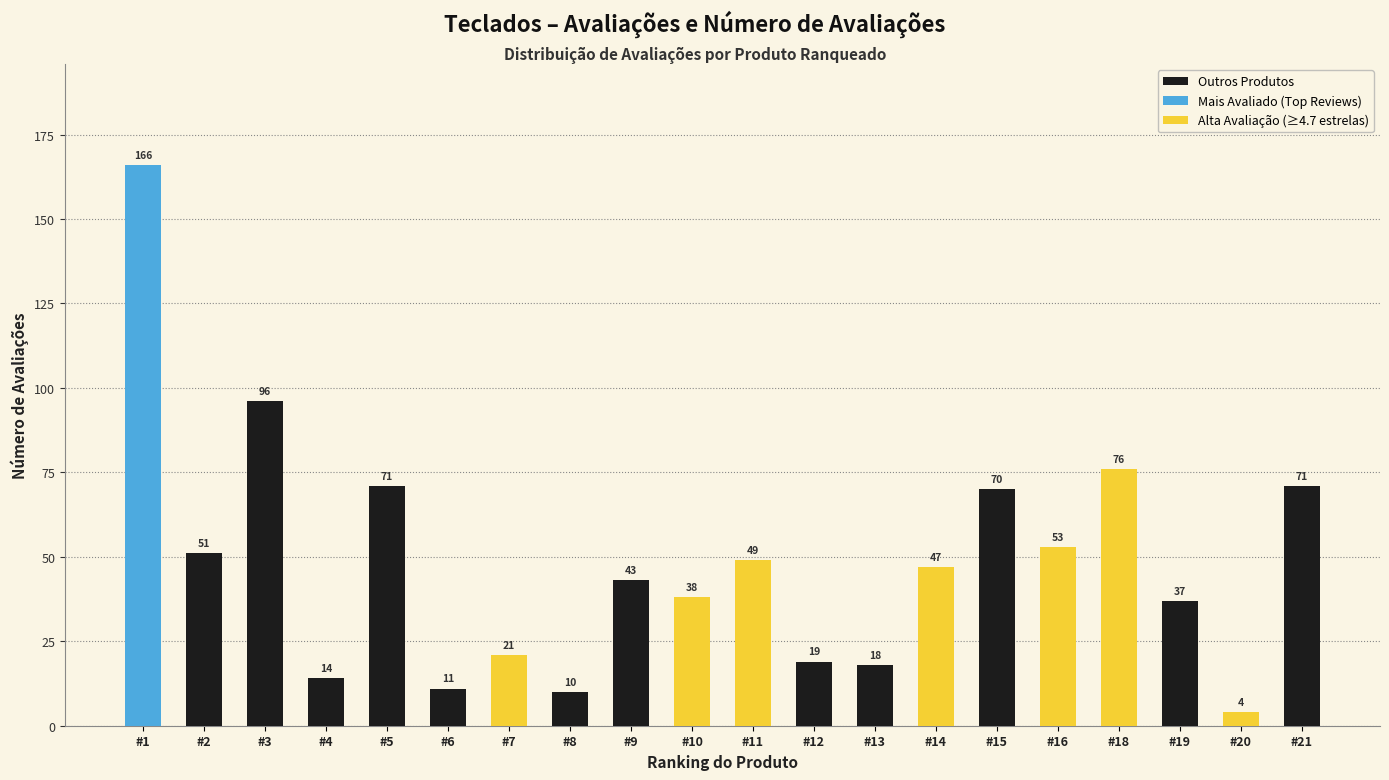

List the labels in order of value, largest first.

#1, #3, #18, #5, #21, #15, #16, #2, #11, #14, #9, #10, #19, #7, #12, #13, #4, #6, #8, #20